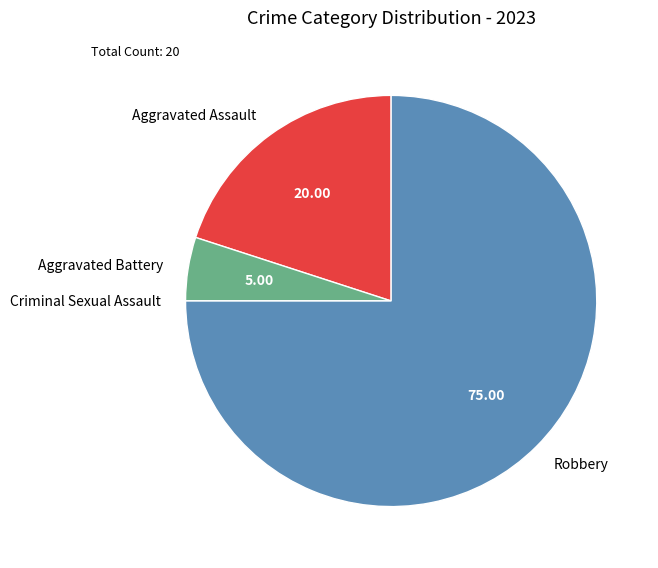

Do Aggravated Assault and Aggravated Battery together represent more than half of the pie?

No